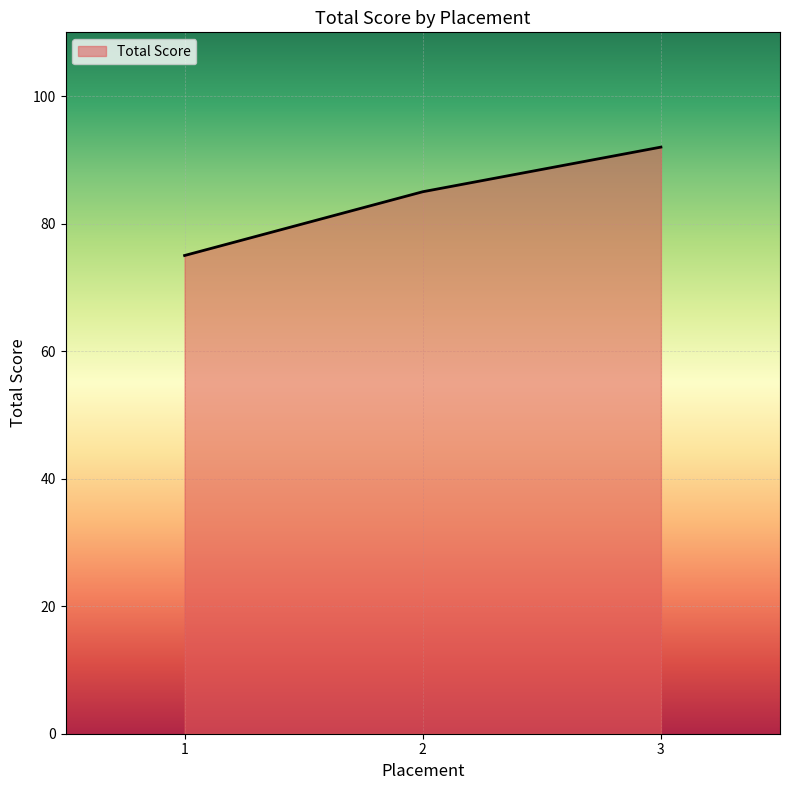

List the labels in order of value, smallest first.

1, 2, 3